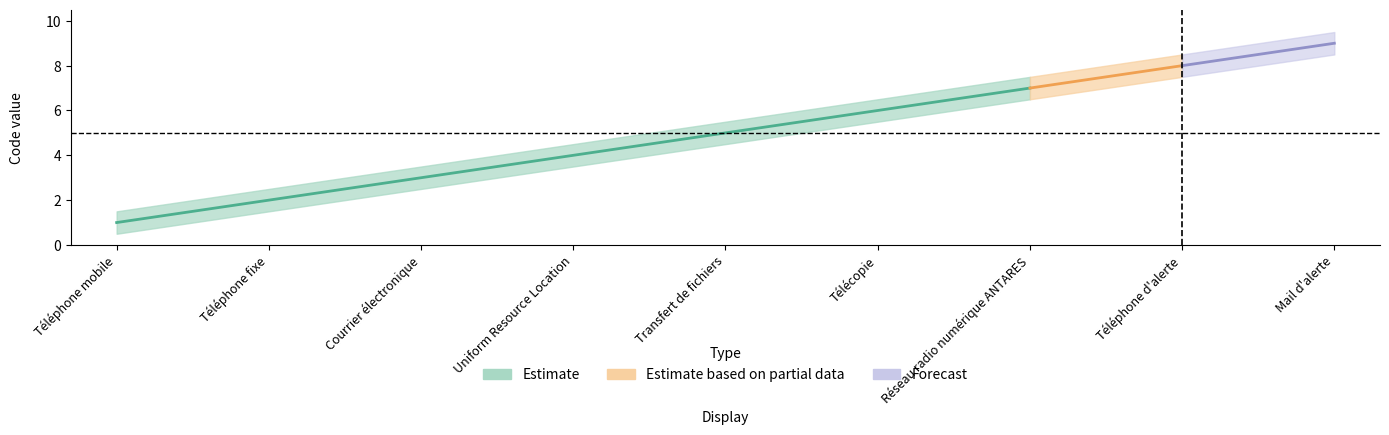

Which category has the highest value across all series?

Mail d'alerte